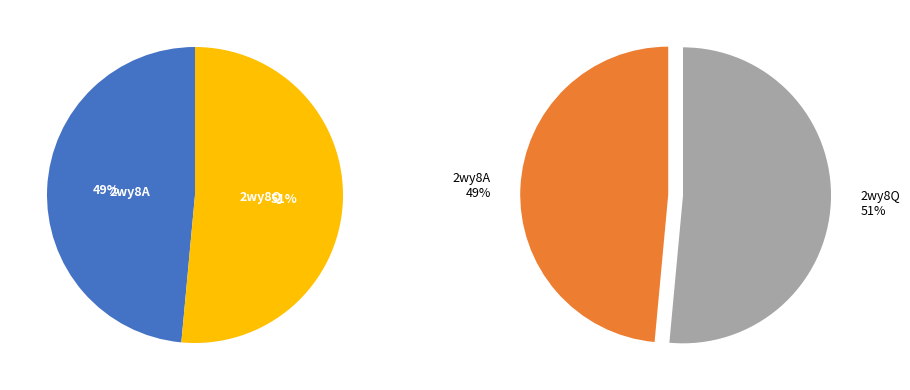

How many slices are in this pie chart?

2